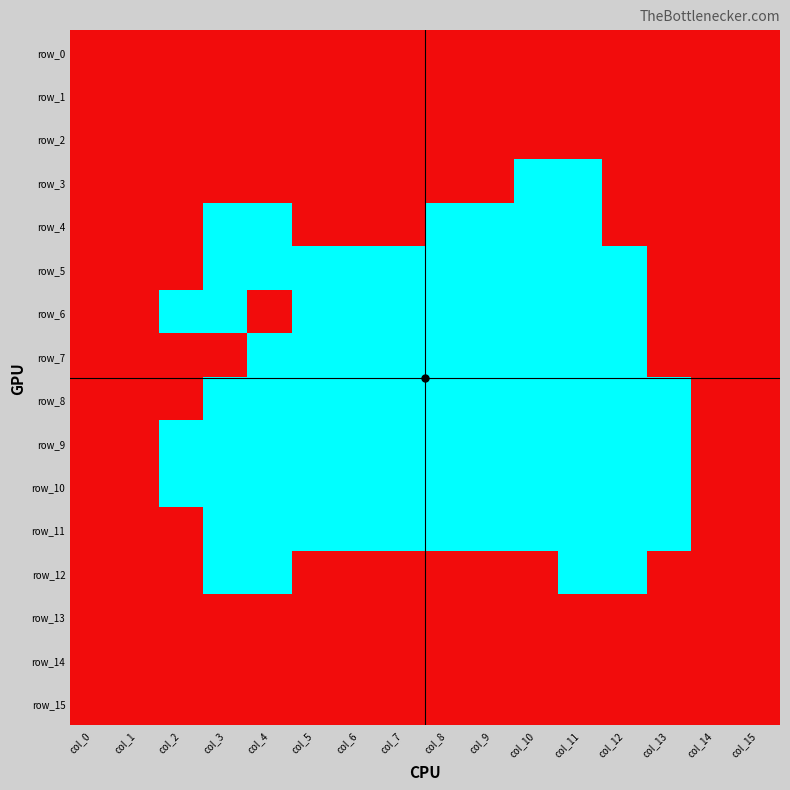

Is it true that row_10 equals 1 at col_13?

False